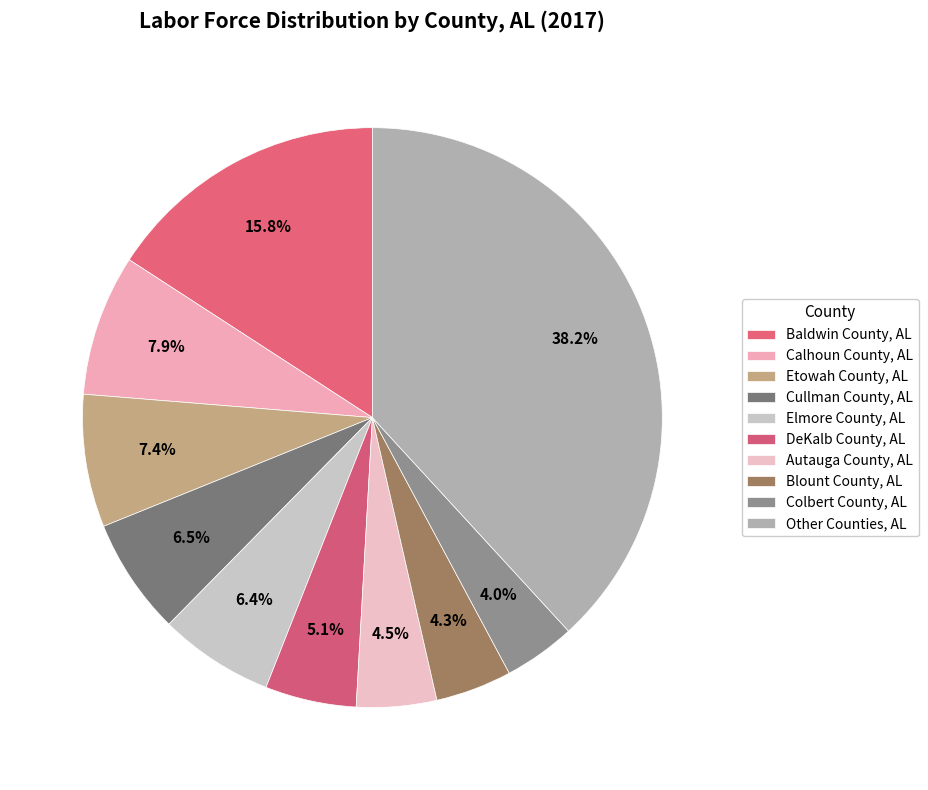

Does any single category account for the majority?

No